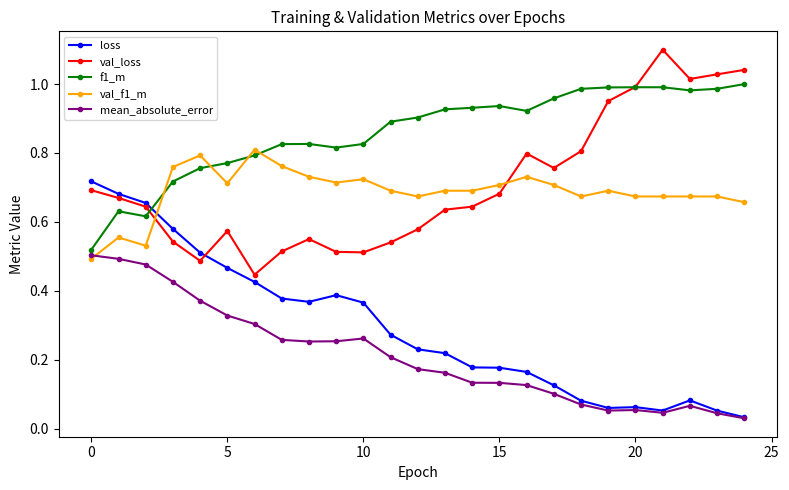

What is the greatest value displayed?

1.1